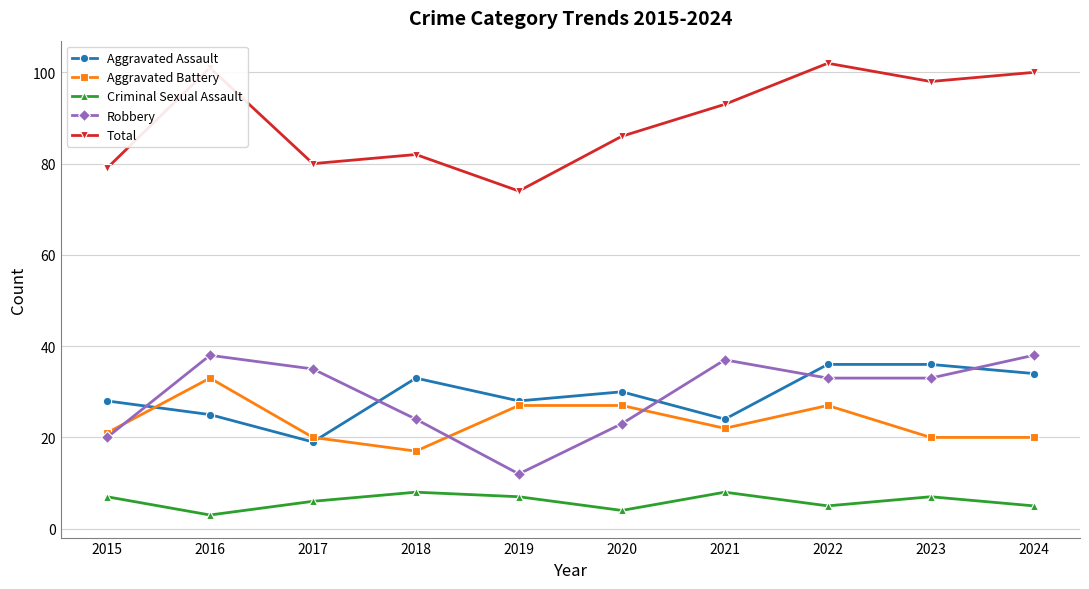

Which label corresponds to the largest value in the chart?

2022